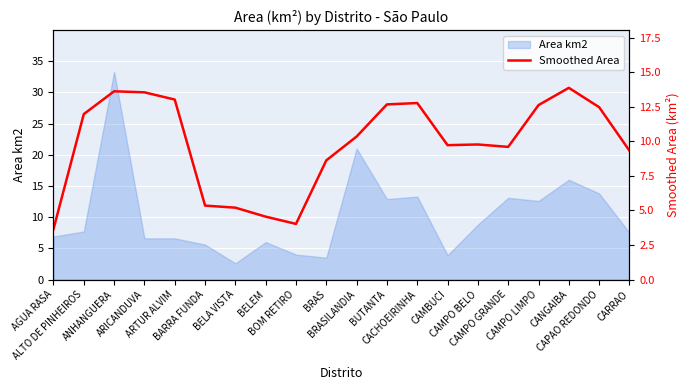

What is the minimum value shown in the chart?

3.7